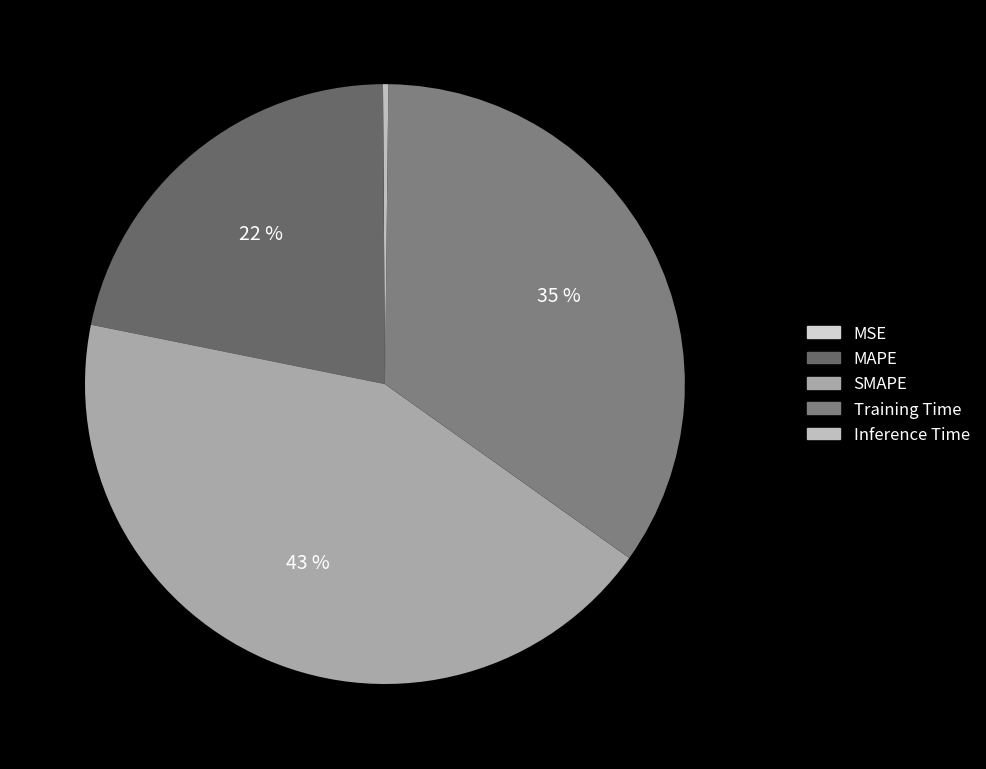

Which slice is the largest?

SMAPE